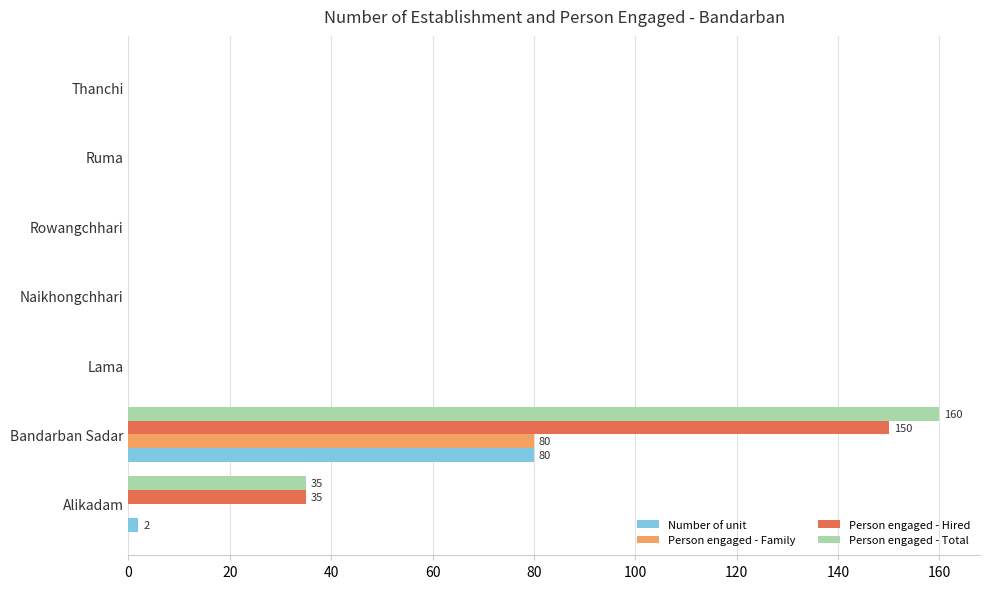

Which series has the largest total across all categories?

Person engaged - Total